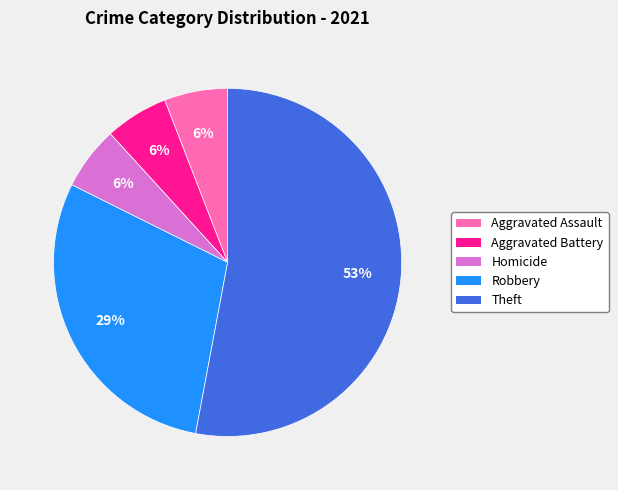

Does any single category account for the majority?

Yes